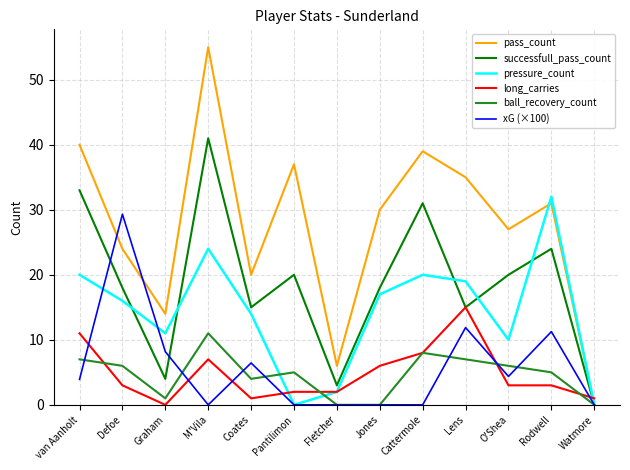

True or false: pressure_count and long_carries intersect in this chart.

True